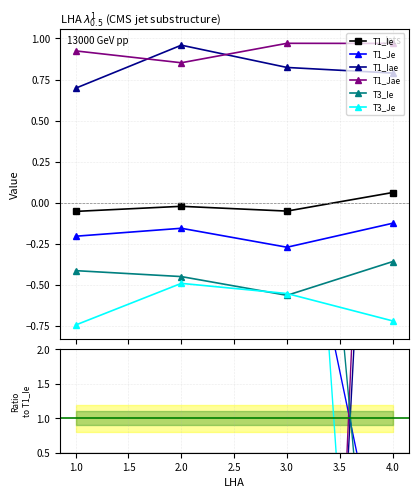

What are all the series names shown in the legend?

T1_Ie, T1_Je, T1_Iae, T1_Jae, T3_Ie, T3_Je